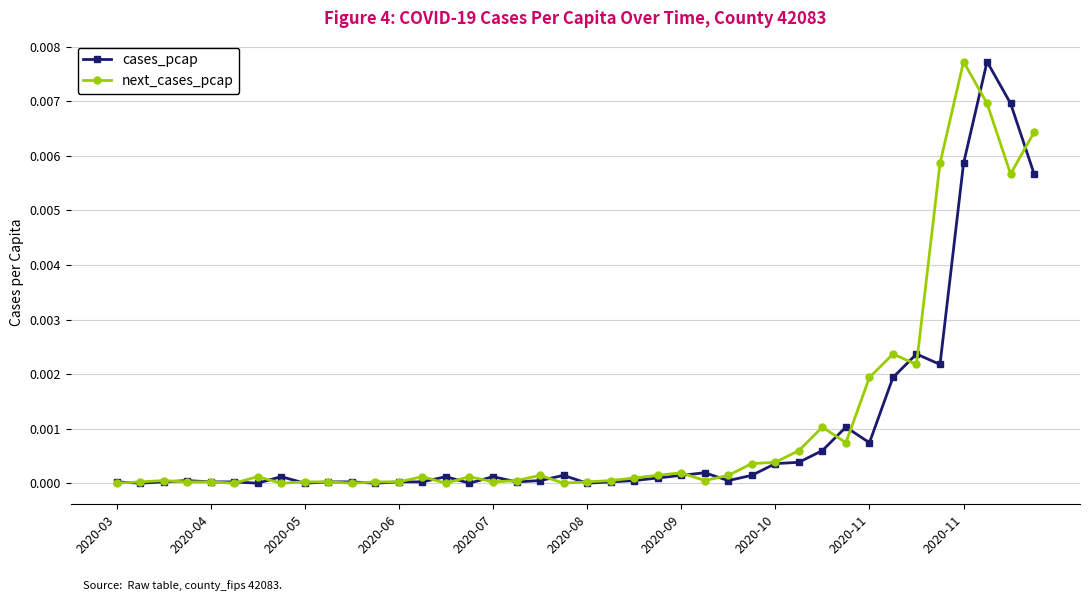

What are all the series names shown in the legend?

cases_pcap, next_cases_pcap